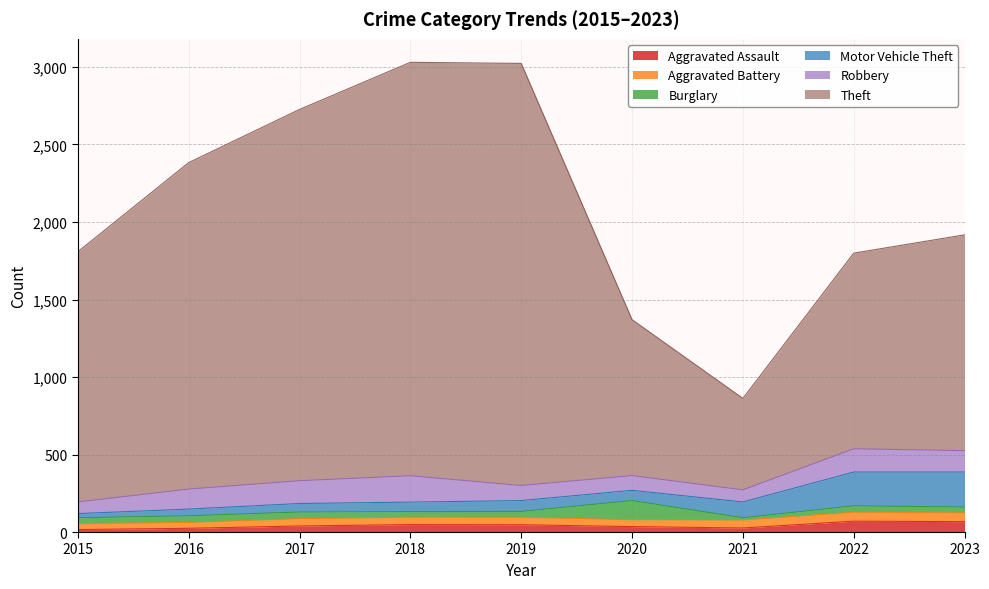

How many data points does each series have?

9